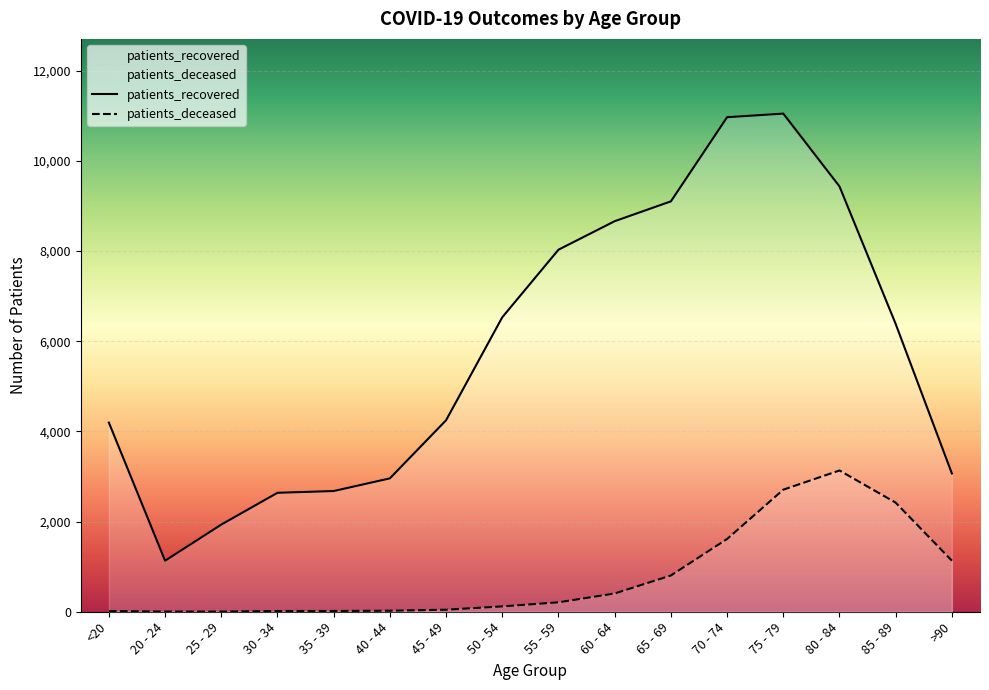

What are all the series names shown in the legend?

patients_deceased, patients_recovered